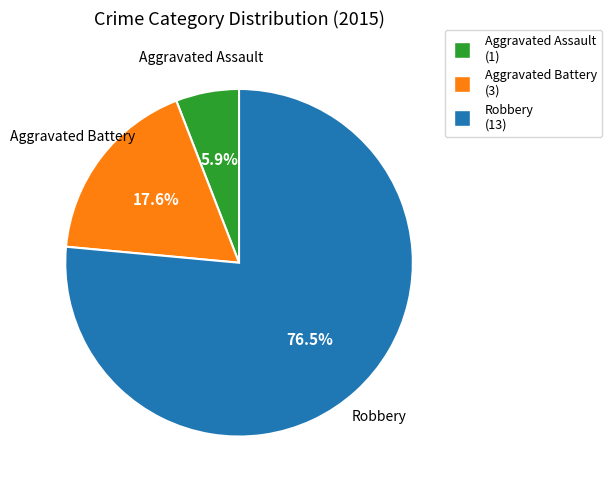

What is the largest slice in the pie chart?

Robbery